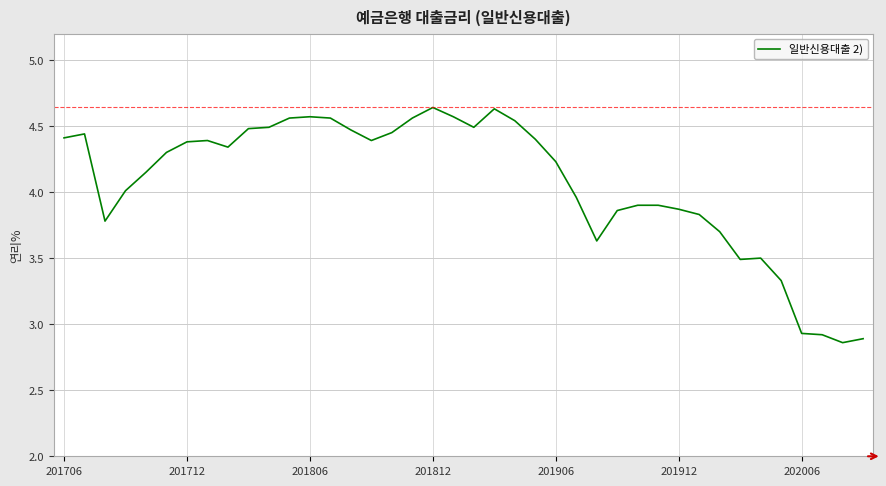

What is the difference between the maximum and minimum values?

1.8